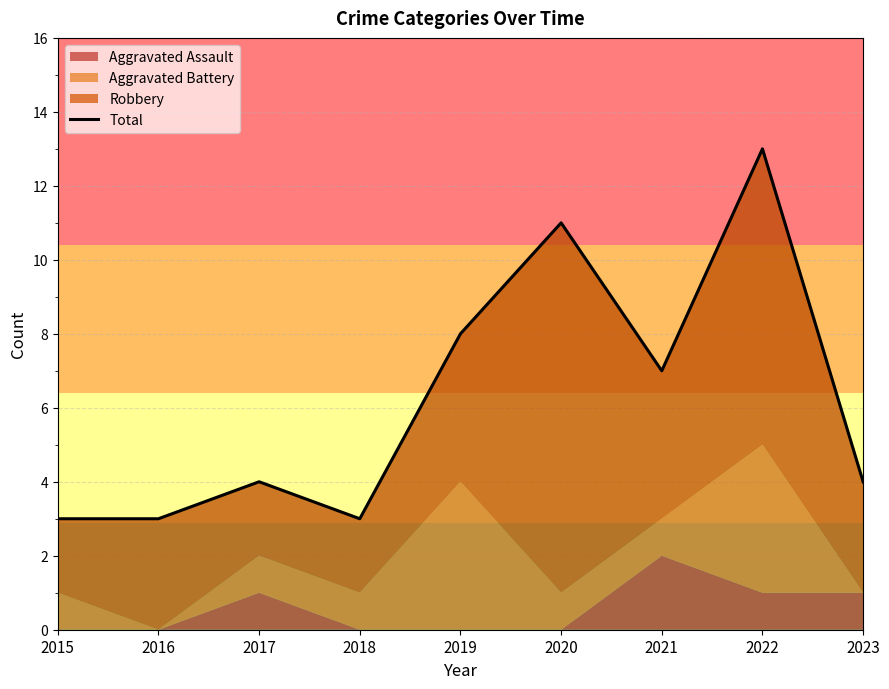

How many categories are shown in the chart?

9